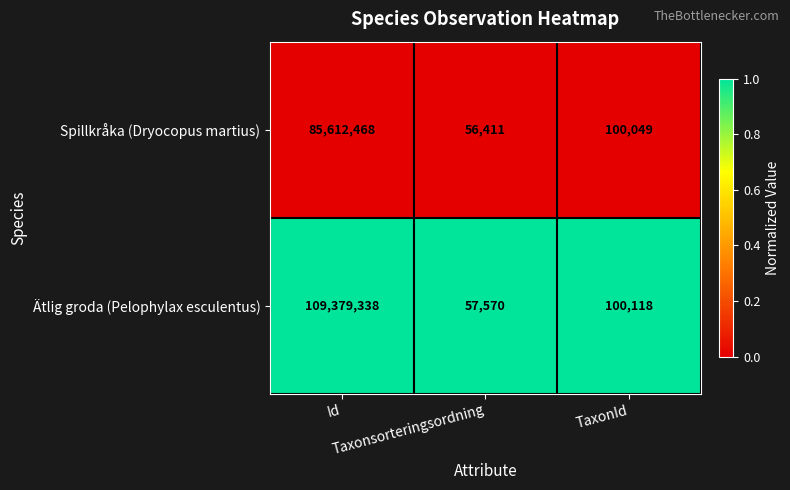

Rank the series by their average value, from highest to lowest.

Ätlig groda (Pelophylax esculentus), Spillkråka (Dryocopus martius)